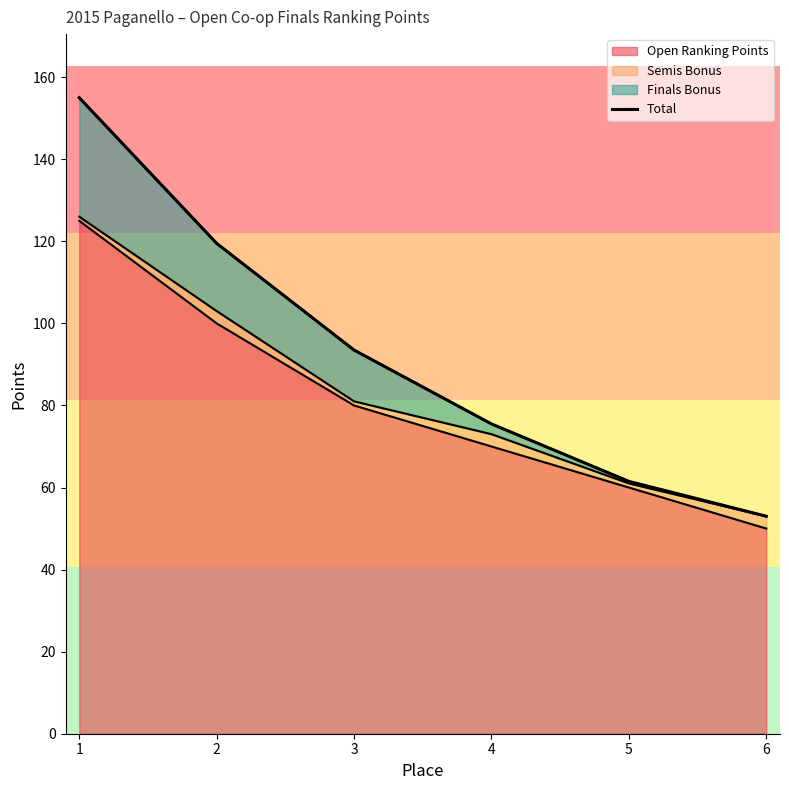

True or false: the data shows 91.2 at 6.

False